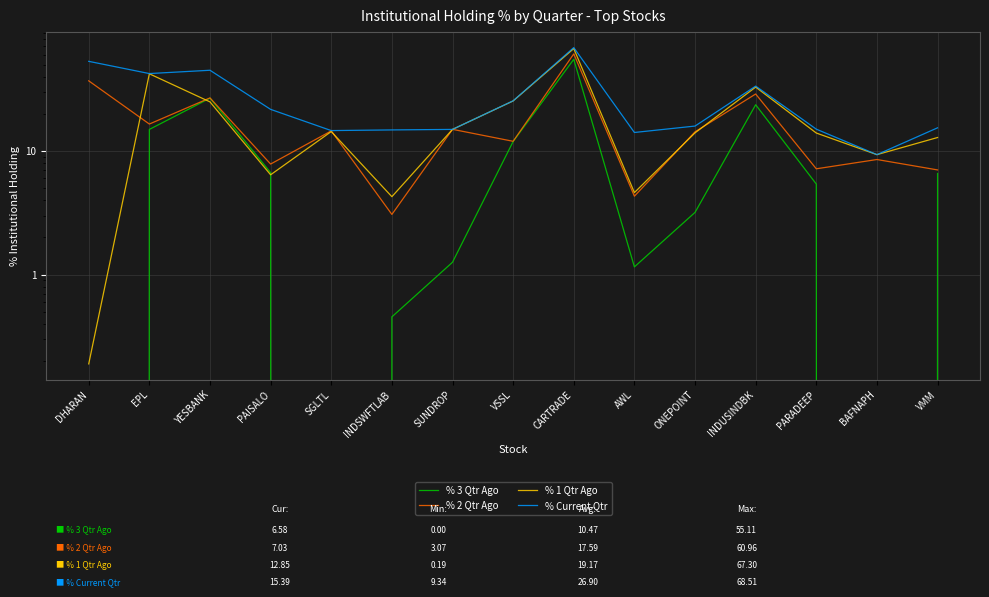

Which series ends up on top after the final intersection of % 2 Qtr Ago and % 1 Qtr Ago?

% 1 Qtr Ago